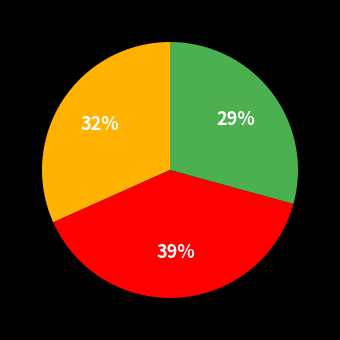

Is there a majority slice in this chart?

No